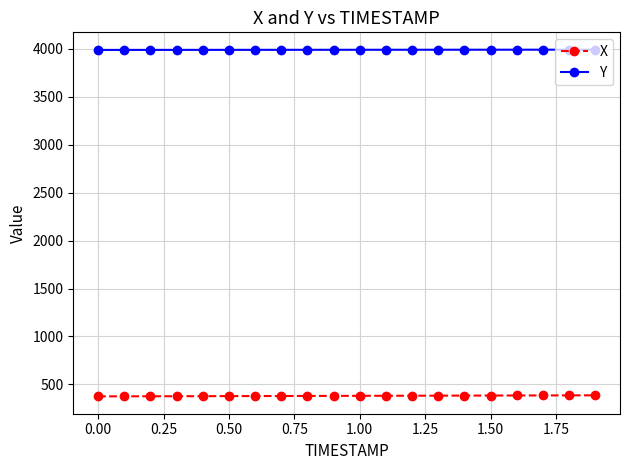

At how many categories does at least one series exceed 2791?

20